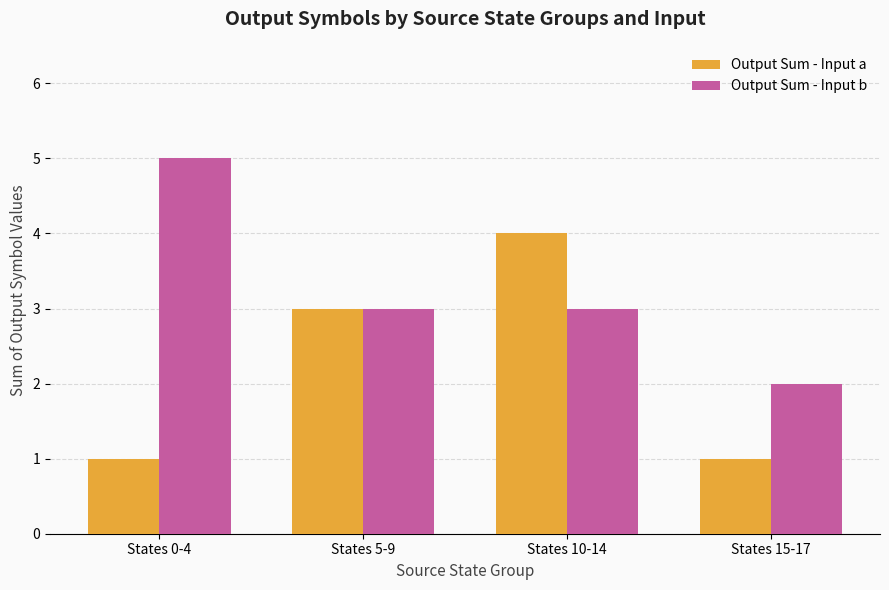

Is it true that Output Sum - Input a equals 2 at States 5-9?

False